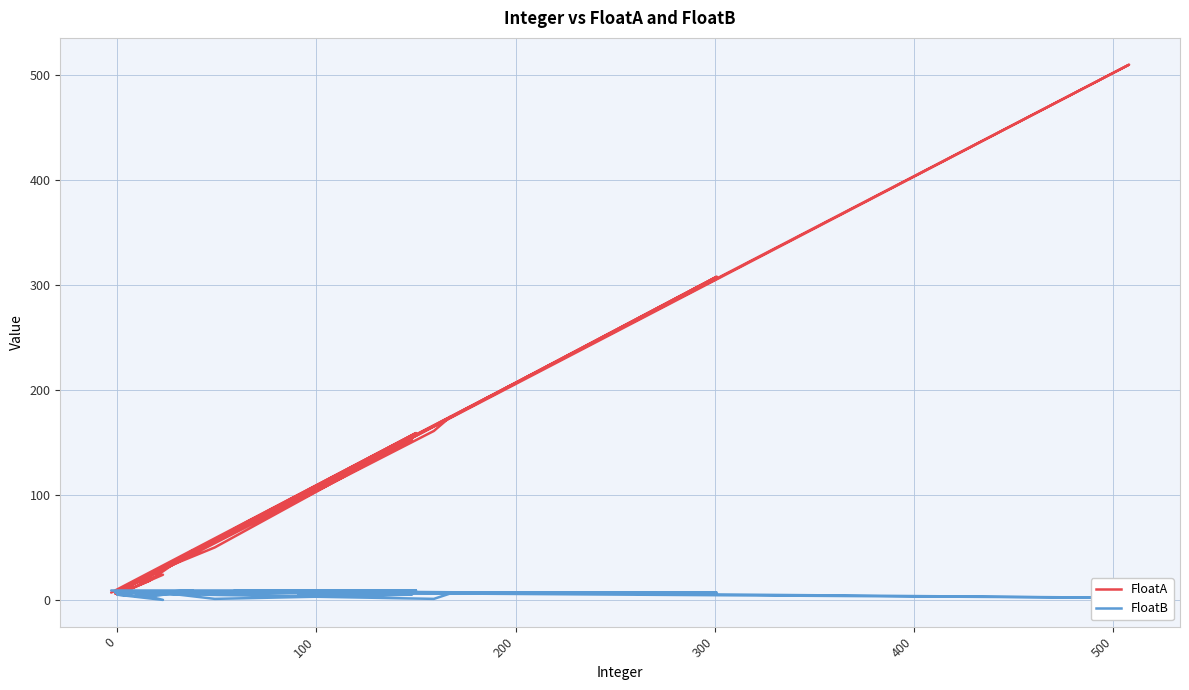

What is the greatest value displayed?

510